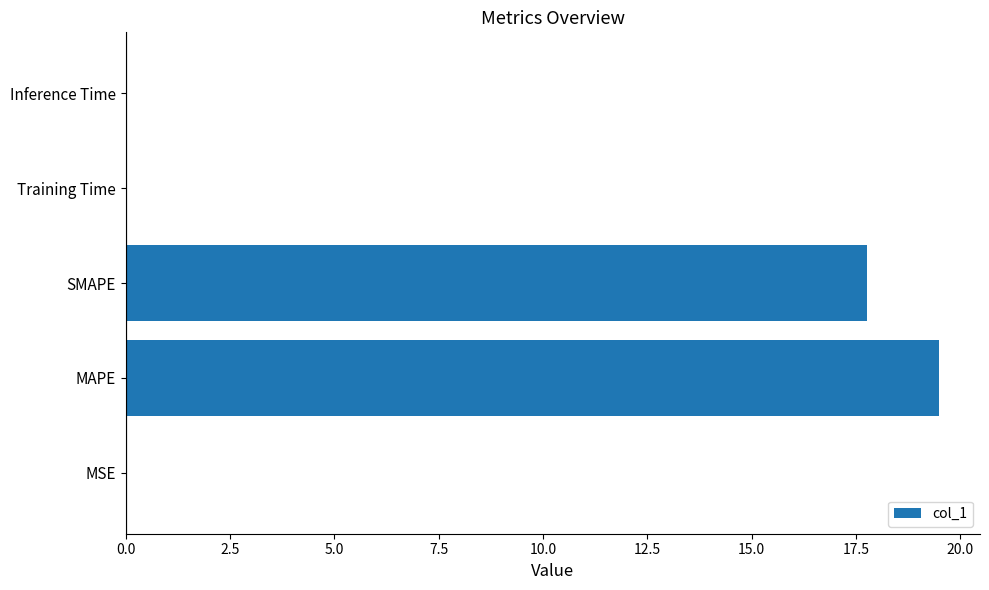

Are the bars horizontal?

Yes